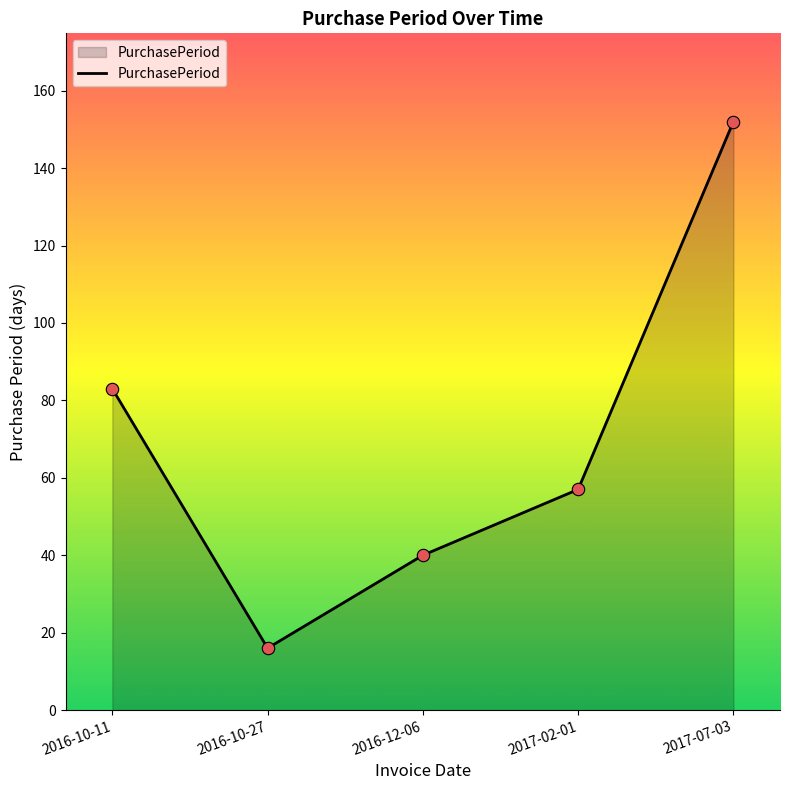

Which has a higher value, 2016-10-27 or 2017-07-03?

2017-07-03